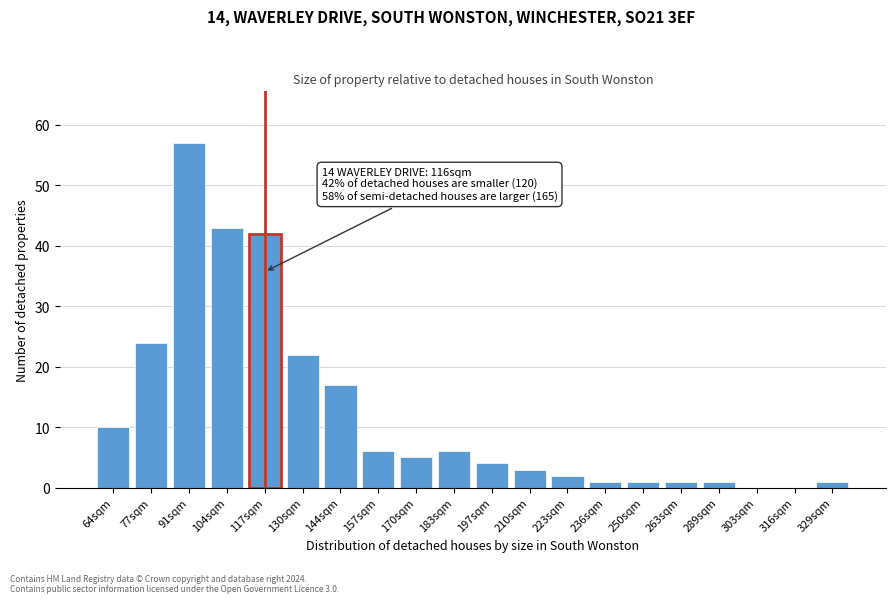

Reading left to right, transcribe all the data shown in this chart.

64sqm=10	77sqm=24	91sqm=57	104sqm=43	117sqm=42	130sqm=22	144sqm=17	157sqm=6	170sqm=5	183sqm=6	197sqm=4	210sqm=3	223sqm=2	236sqm=1	250sqm=1	263sqm=1	289sqm=1	303sqm=0	316sqm=0	329sqm=1